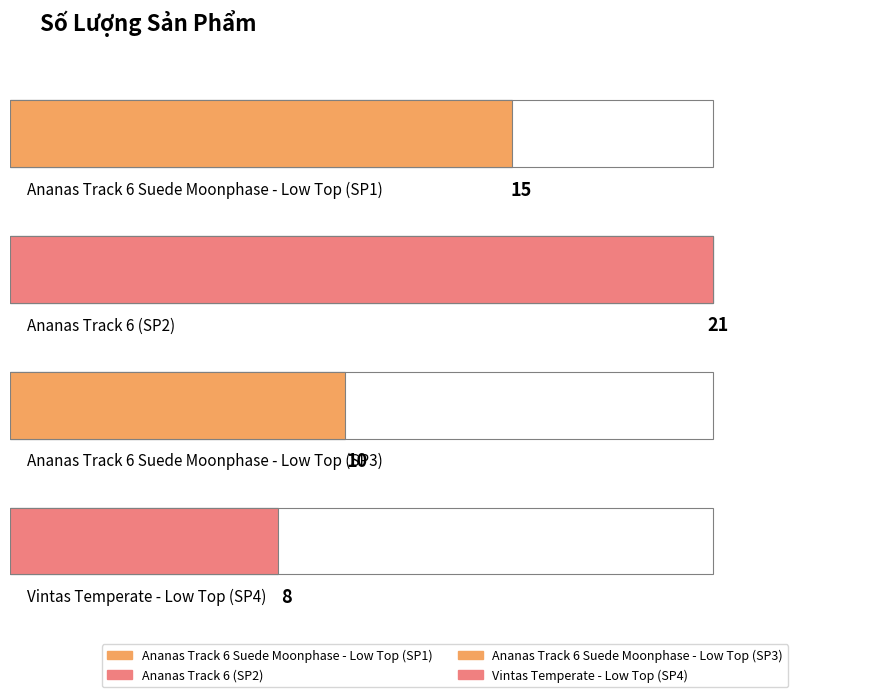

Where is the data nearest to the value 14?

Ananas Track 6 Suede Moonphase - Low Top (SP1)